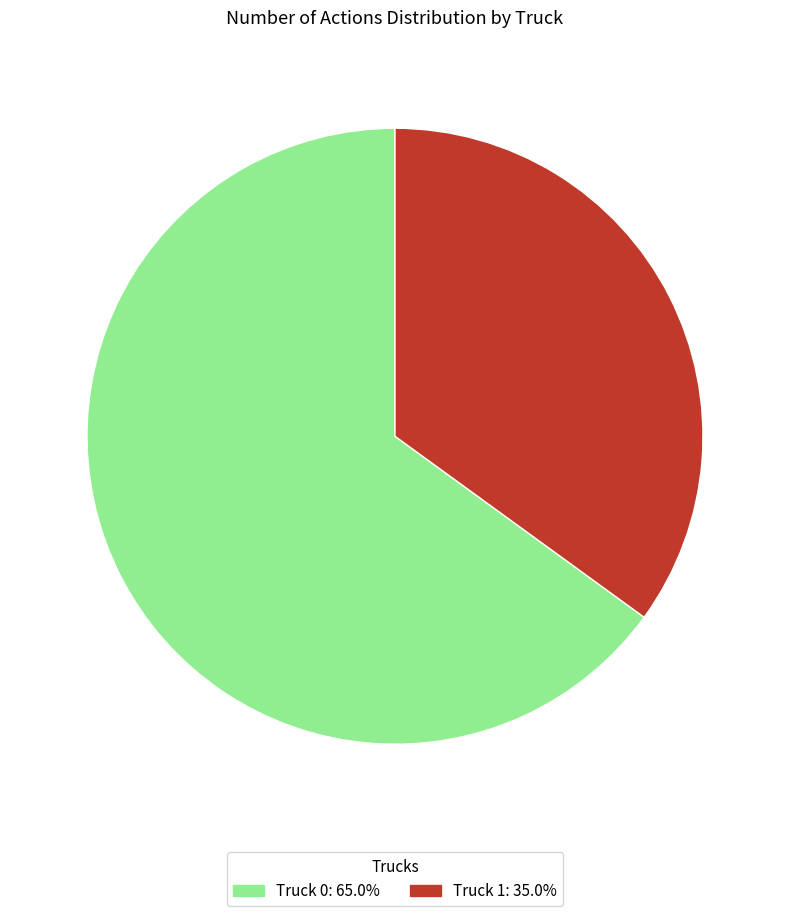

Is it true that Truck 0 is 65% of the pie?

True